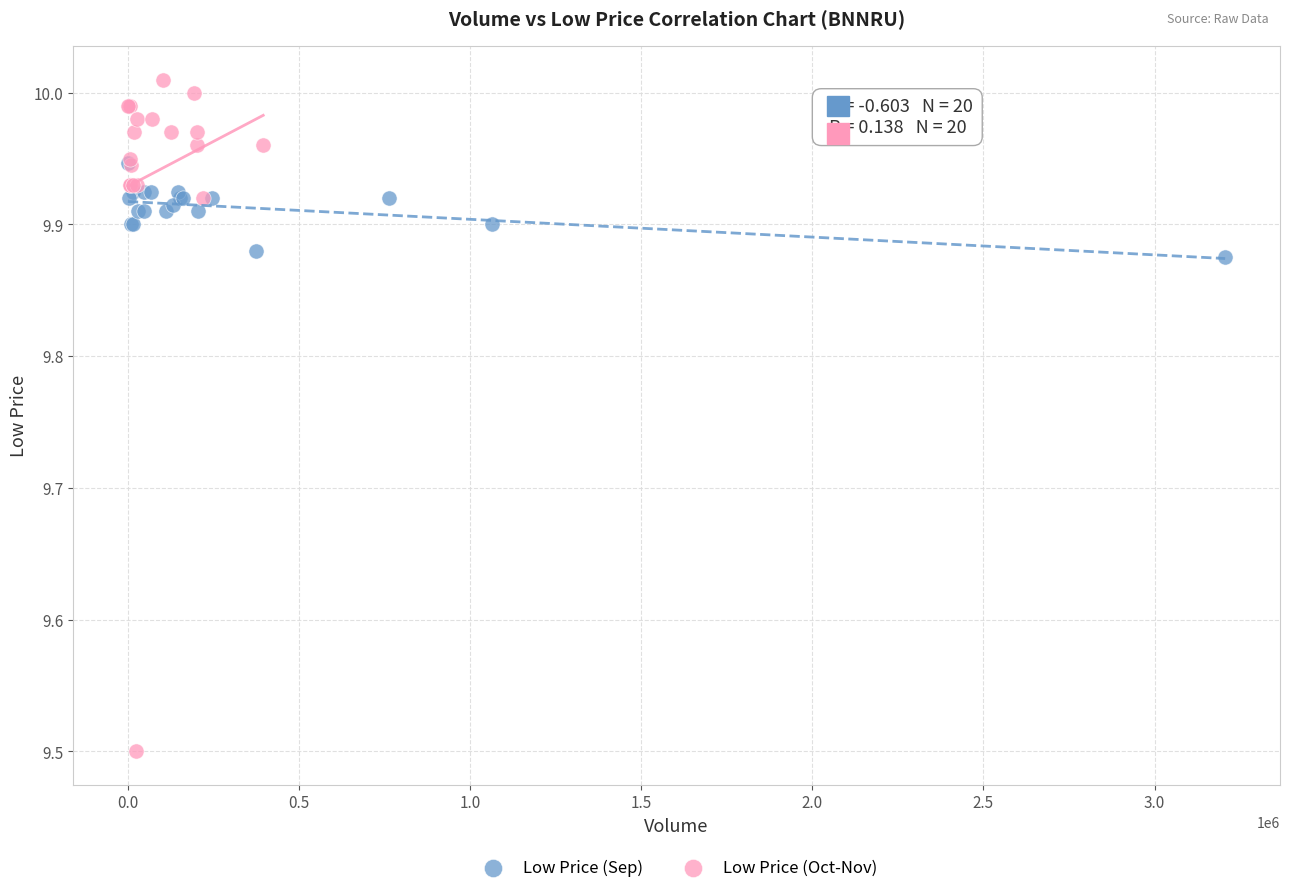

Which series reaches the maximum Y coordinate?

Low Price (Oct-Nov)